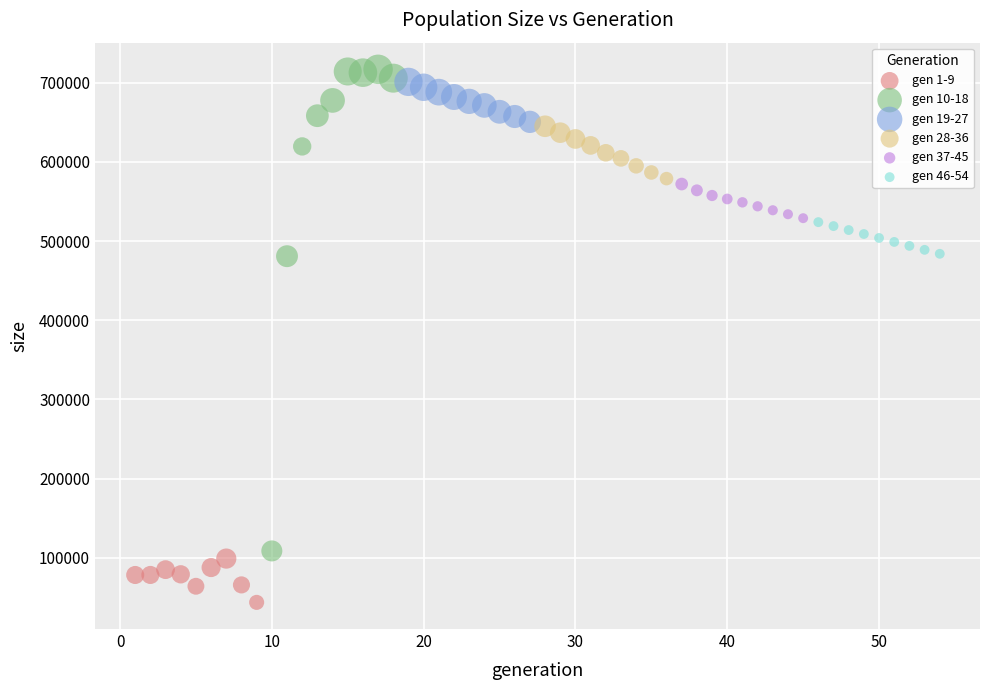

Which series contains the lowest Y value?

gen 1-9